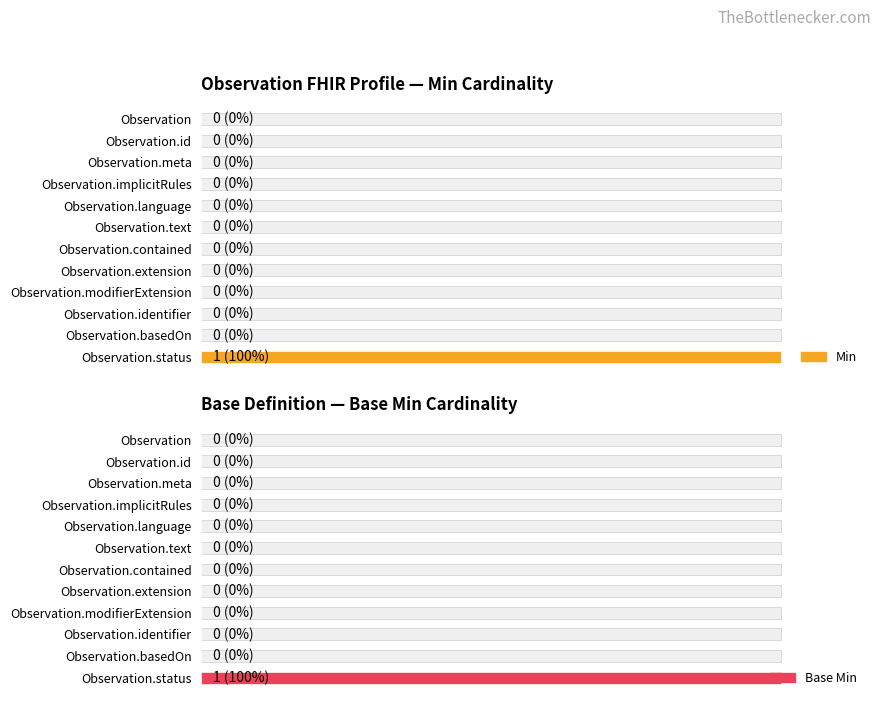

Rank the series by their maximum value, from highest to lowest.

Min, Base Min